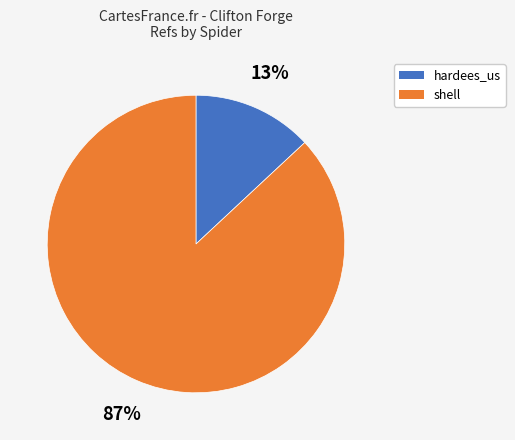

Which has a higher value, hardees_us or shell?

shell